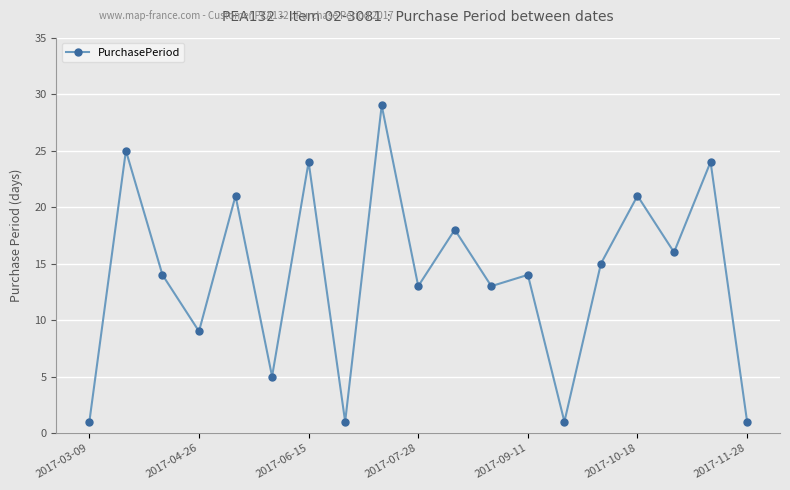

What is the average value?

14